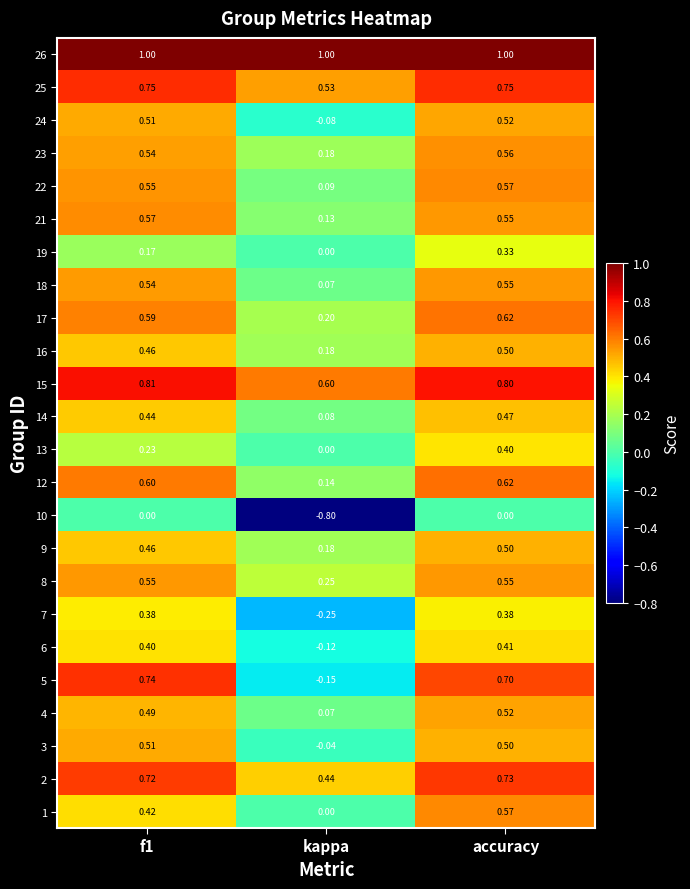

At which label is 6 closest to 0?

kappa